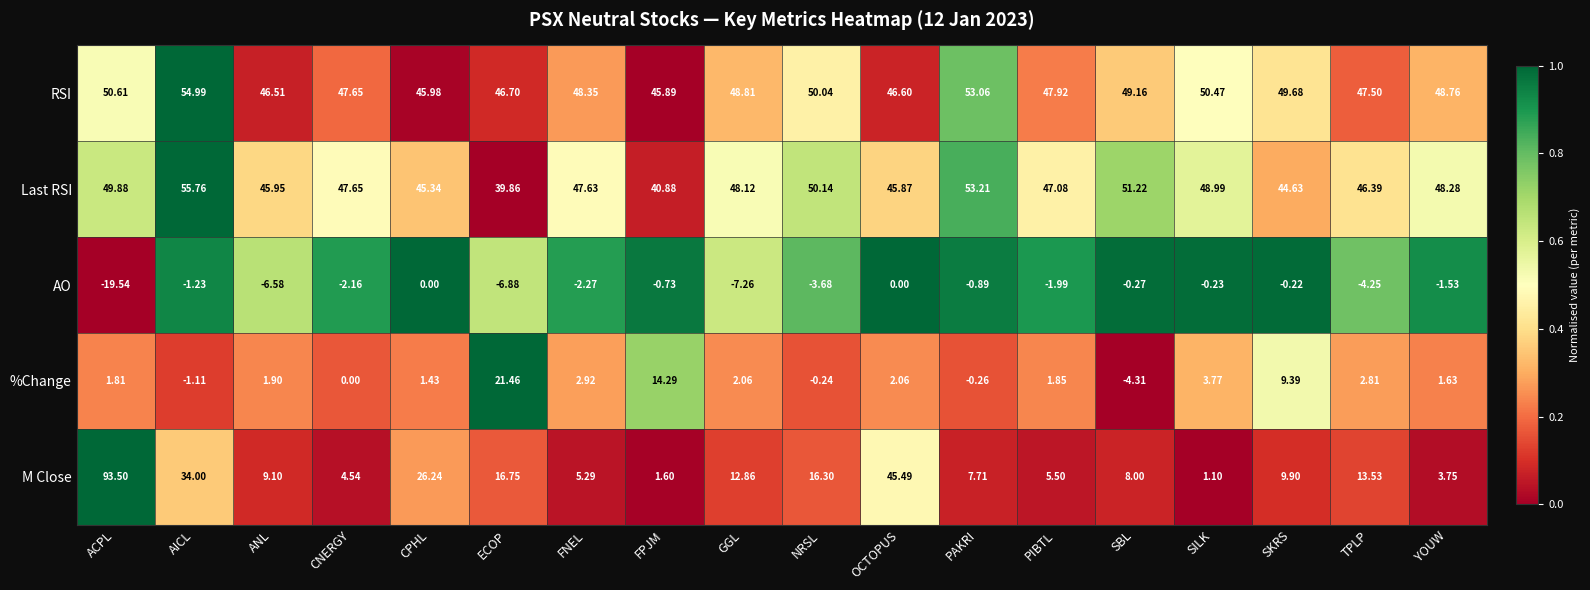

Between CNERGY and SBL, which series saw the biggest shift?

%Change